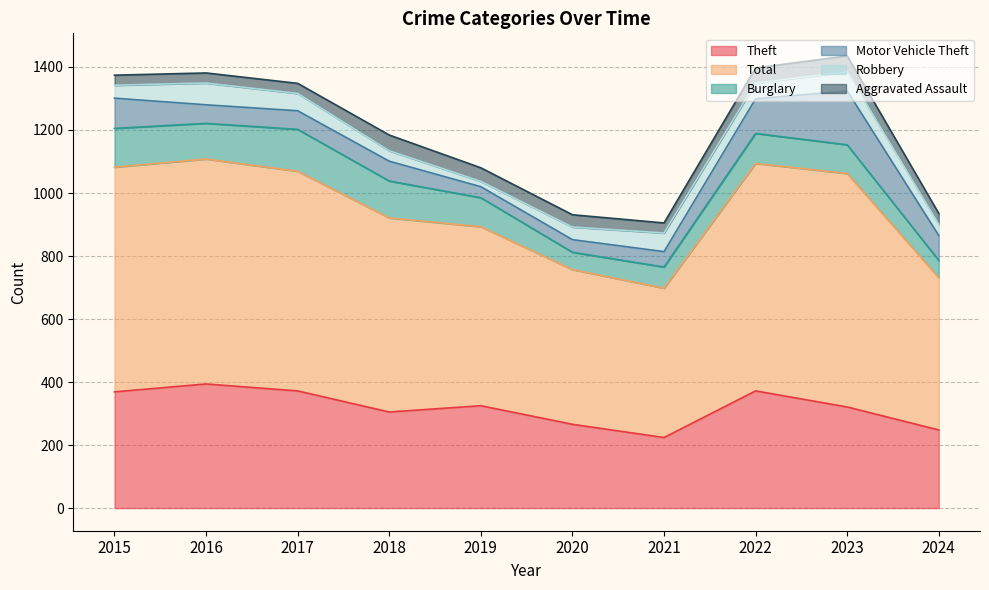

Count the Aggravated Assault values in the range 32 to 48.

8